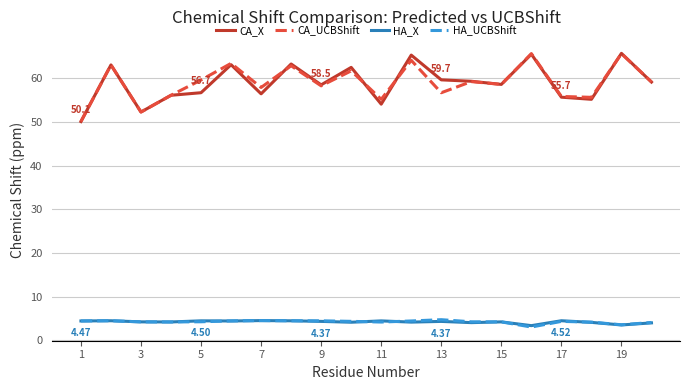

True or false: HA_X and CA_X cross at least once.

False